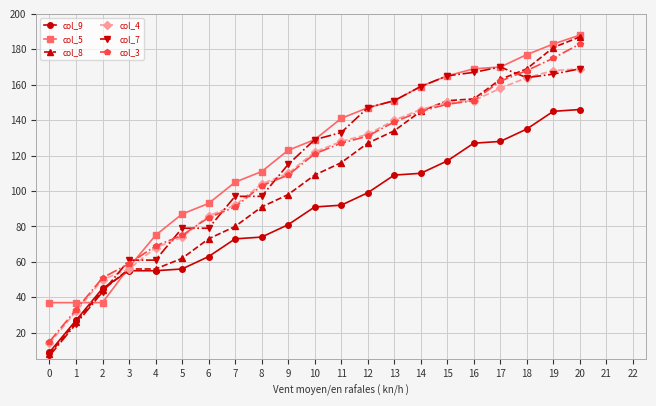

What is the maximum value for col_3?

183